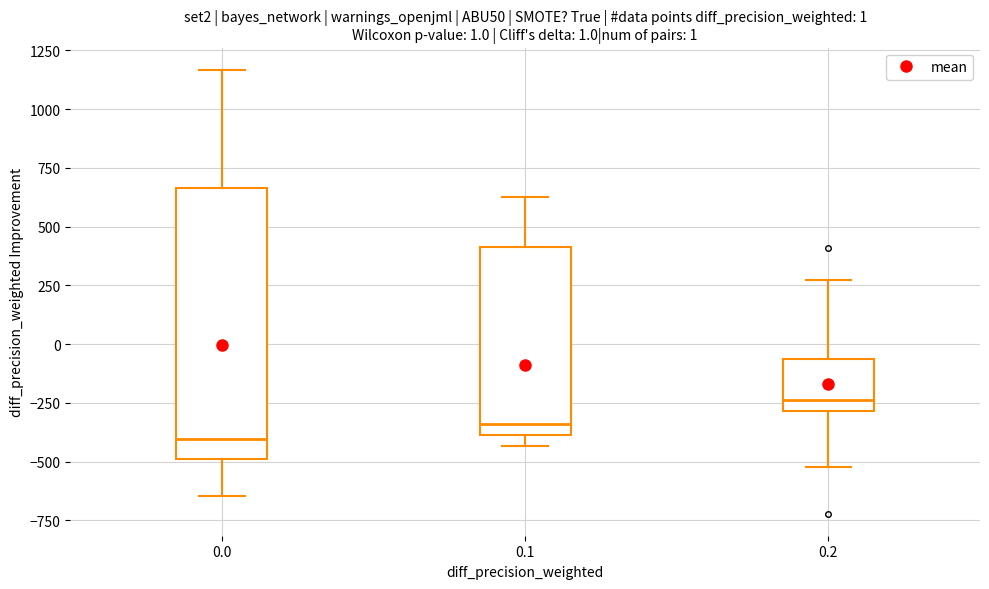

Which box's median line is the highest?

0.2